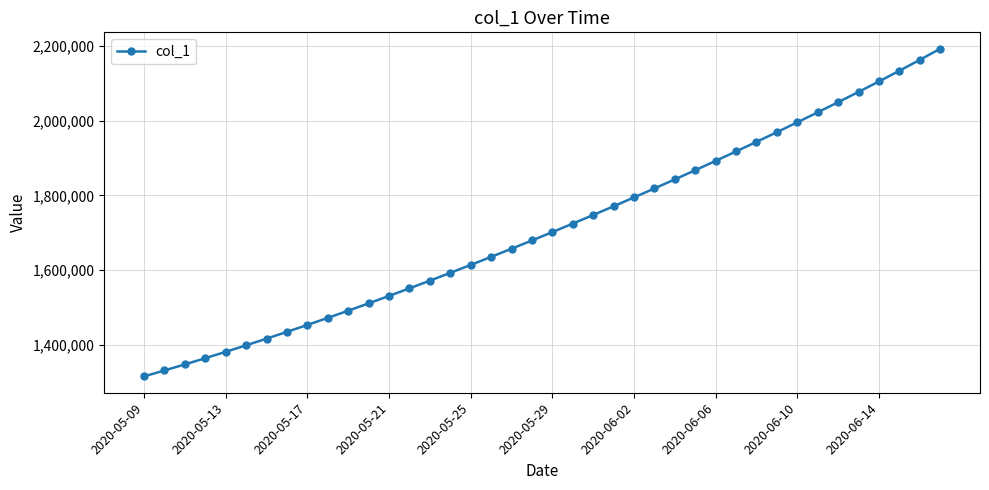

What is the average value?

1712102.8